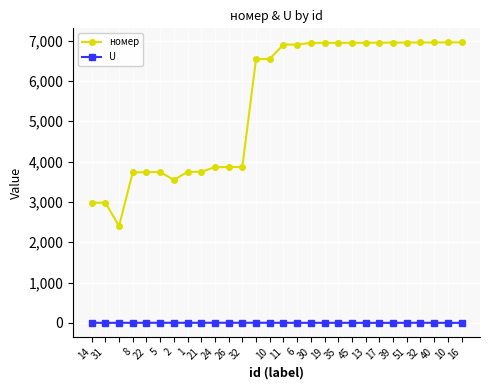

What is the maximum value shown in the chart?

6956